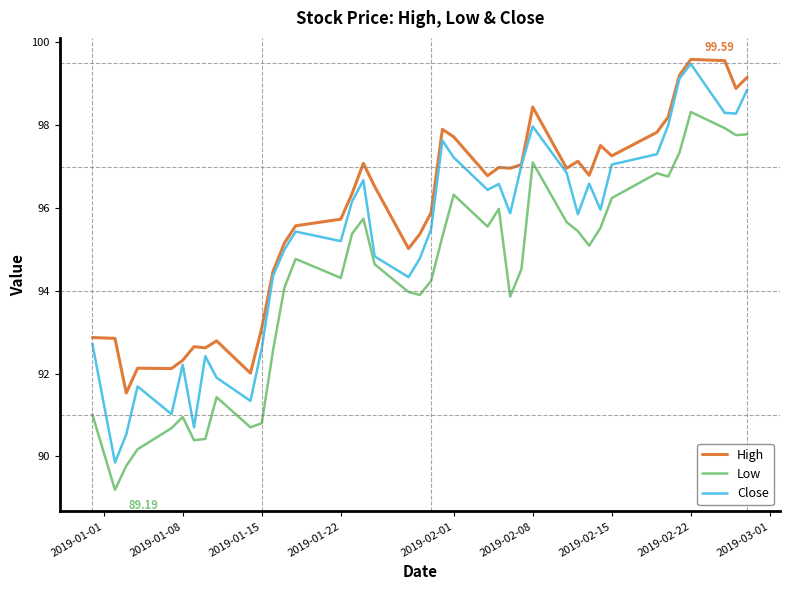

True or false: High and Low cross at least once.

False